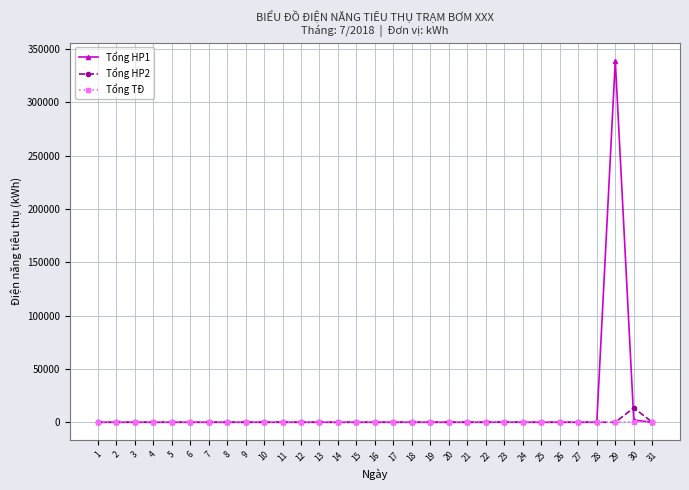

Which series has the largest total across all categories?

Tổng HP1